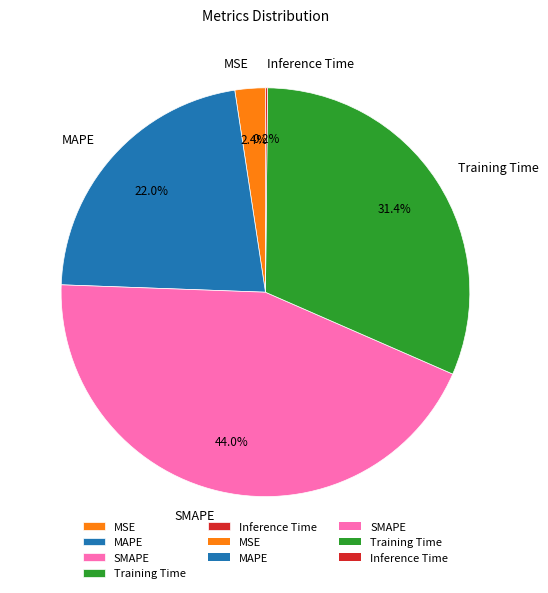

Does any single category account for the majority?

No